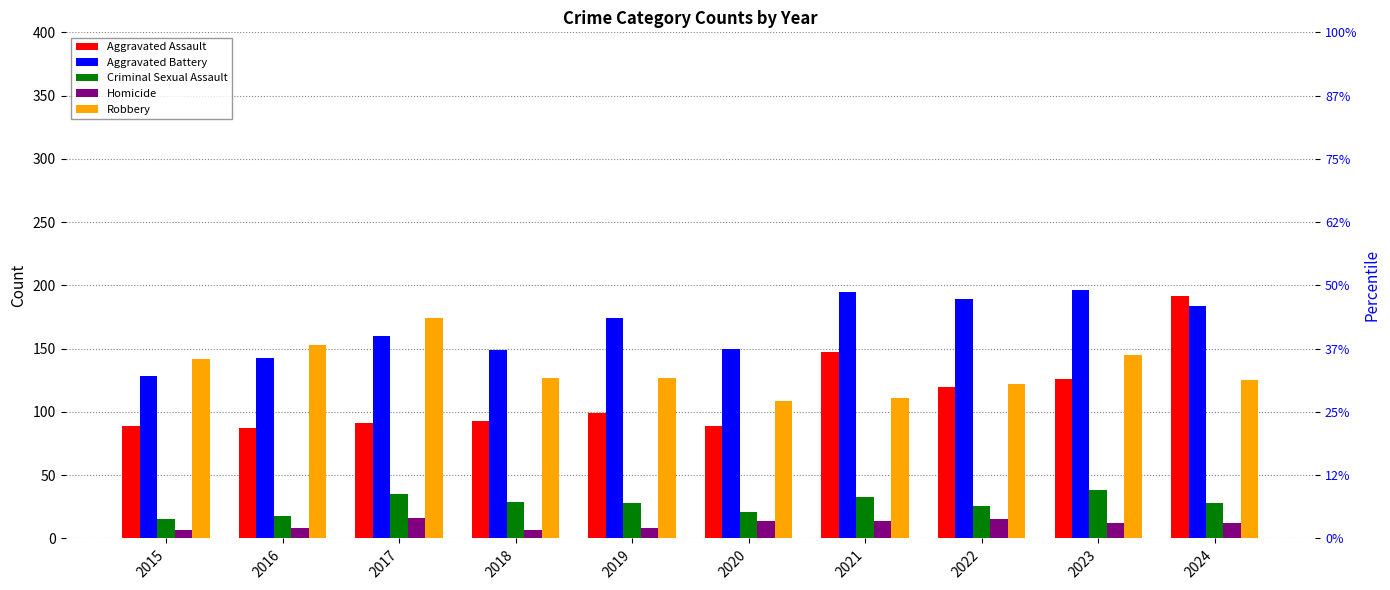

What is the sum of the Aggravated Battery values at 2015 and 2020?

278